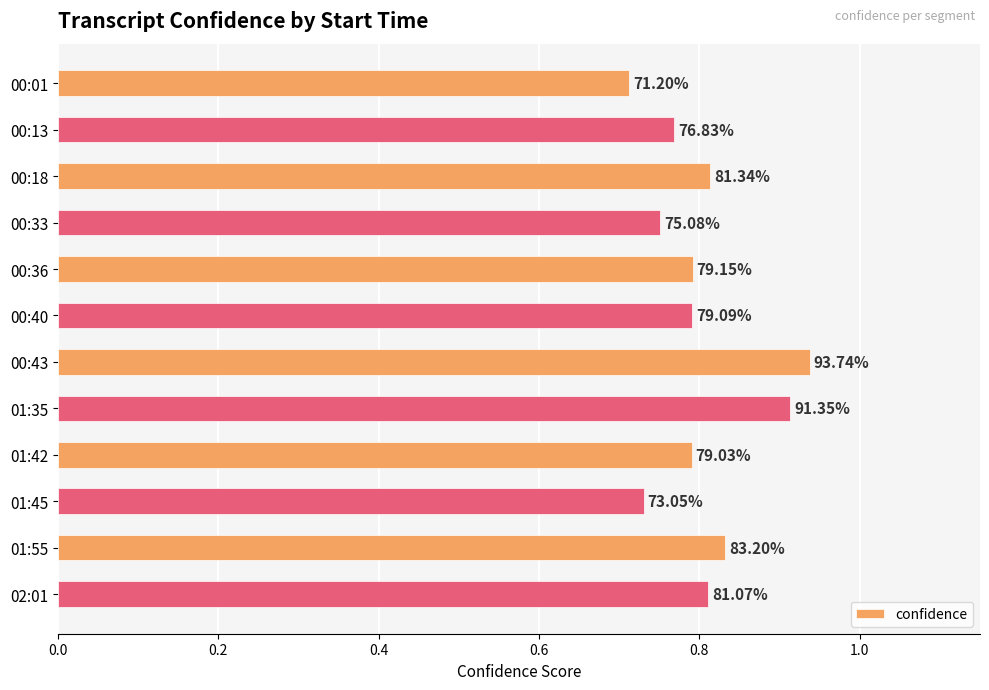

How many bars are there in total?

12